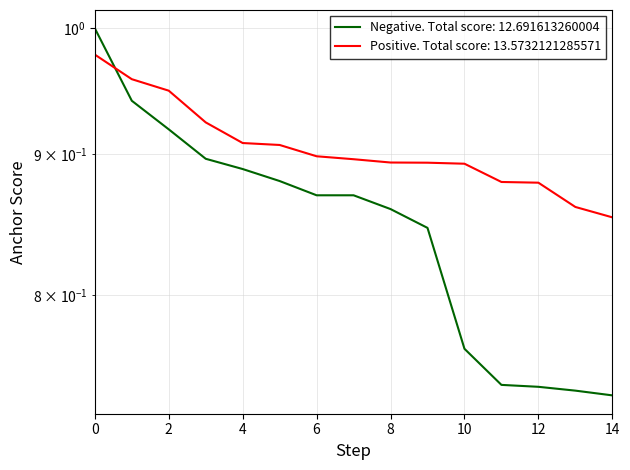

True or false: Negative anchor score has more than 2 interior local peaks.

False